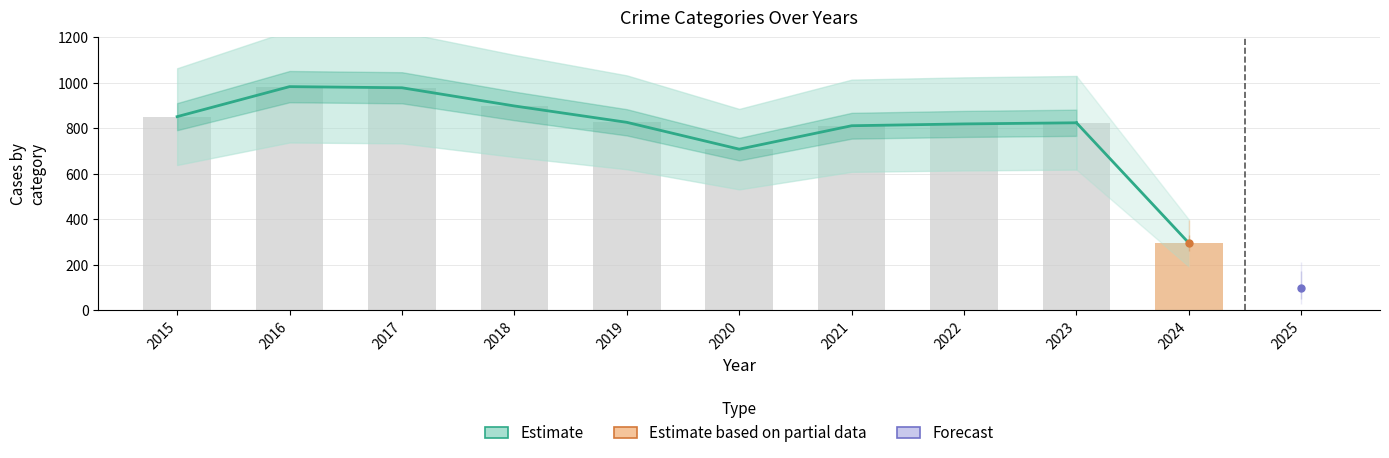

How many values are below 826?

4